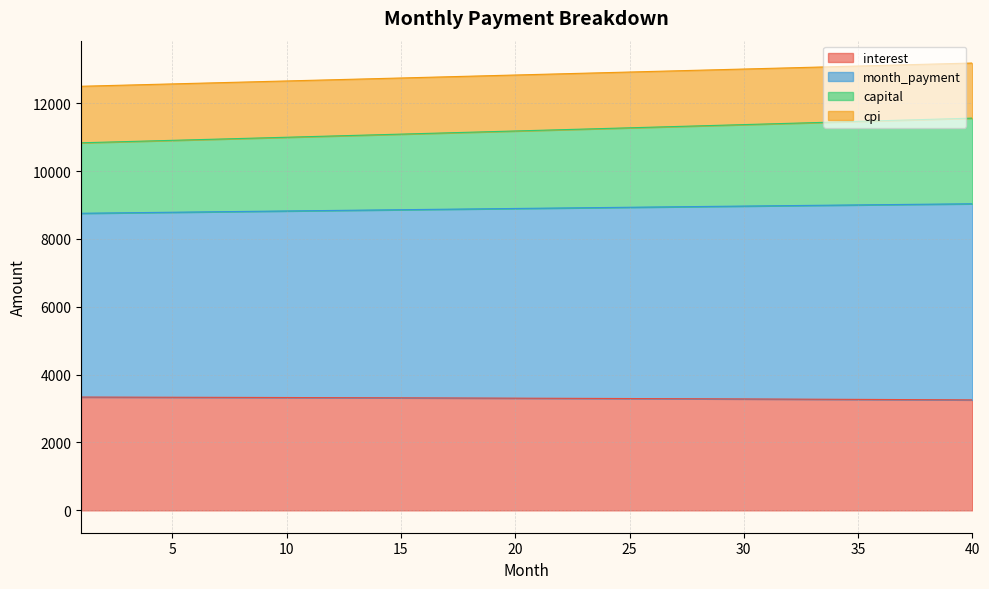

What is the maximum value for interest?

3338.9